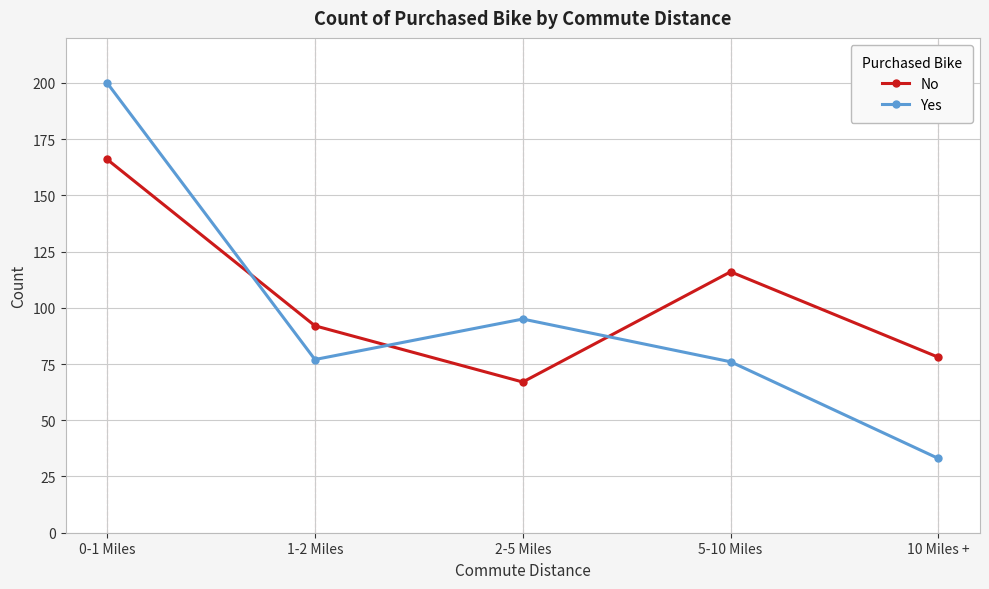

Which series has the widest spread of values?

Yes